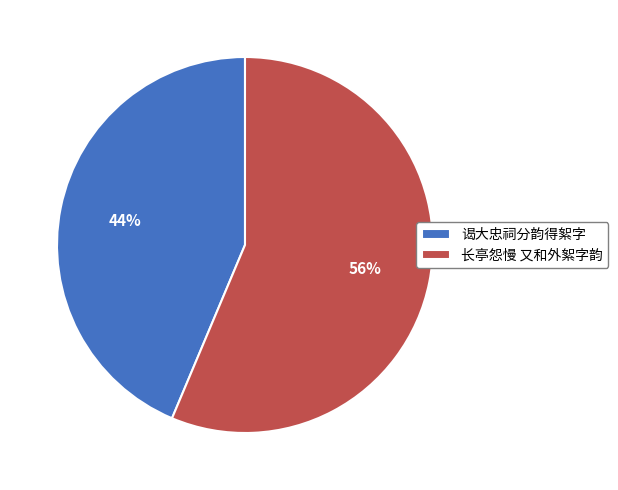

Rank the categories by value from lowest to highest.

谒大忠祠分韵得絮字, 长亭怨慢 又和外絮字韵